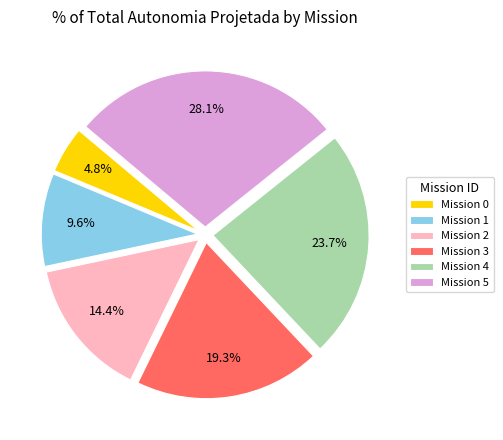

Does any single category account for the majority?

No